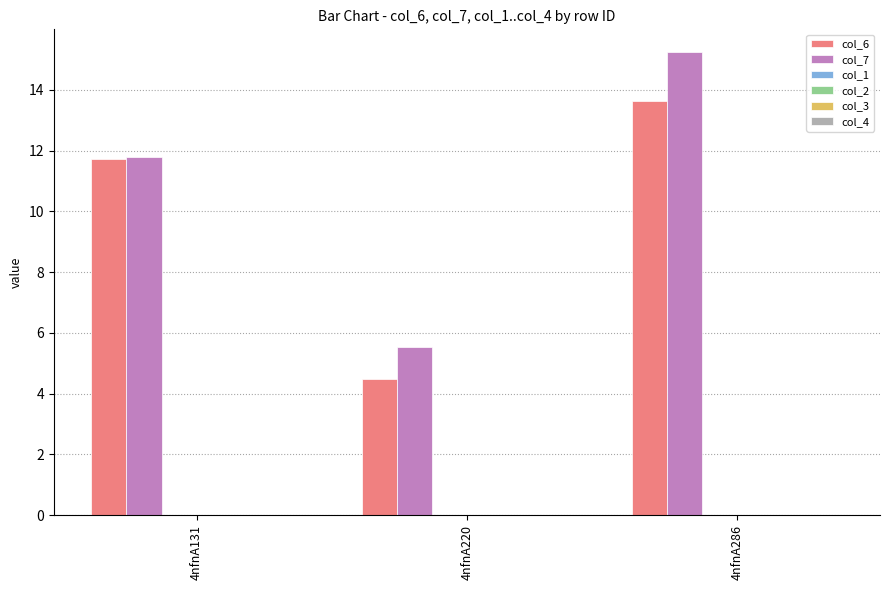

What is the sum of all col_6 values?

29.8